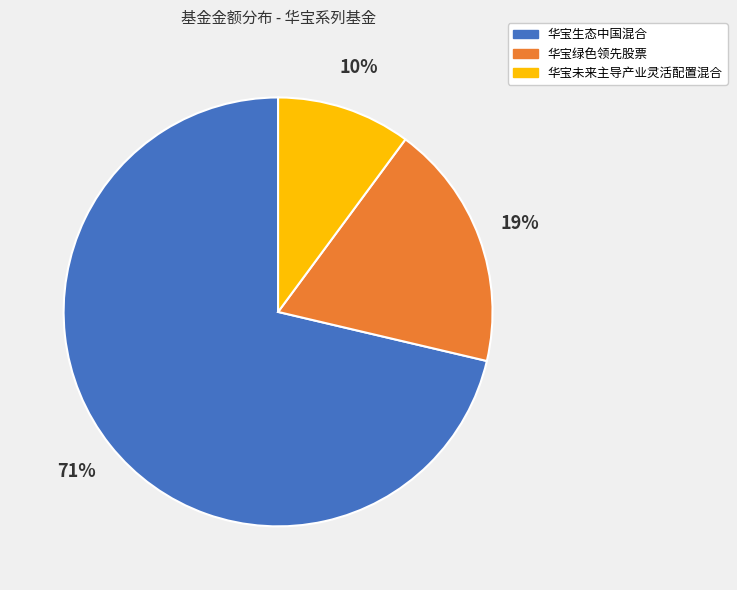

To the nearest percent, what is the difference between the largest and smallest slice percentages?

61%